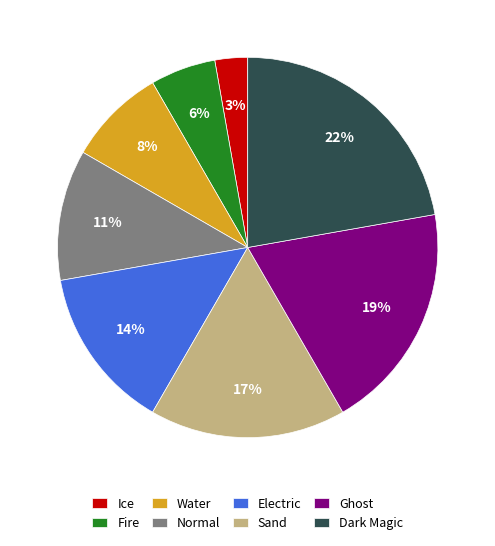

Does Ghost account for over 50% of the chart?

No